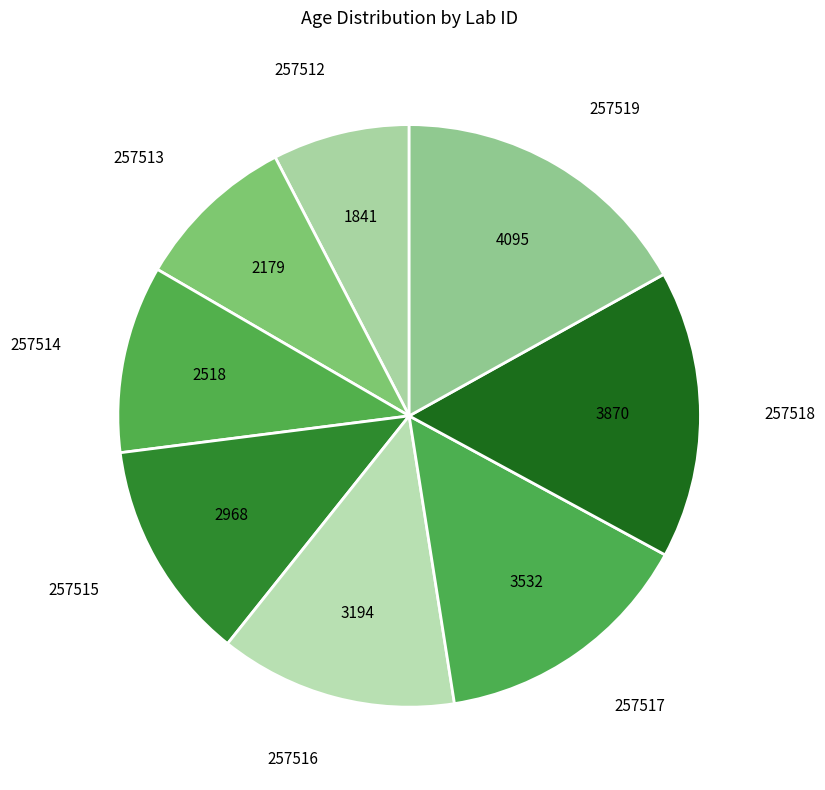

Rank the categories by value from highest to lowest.

257519, 257518, 257517, 257516, 257515, 257514, 257513, 257512